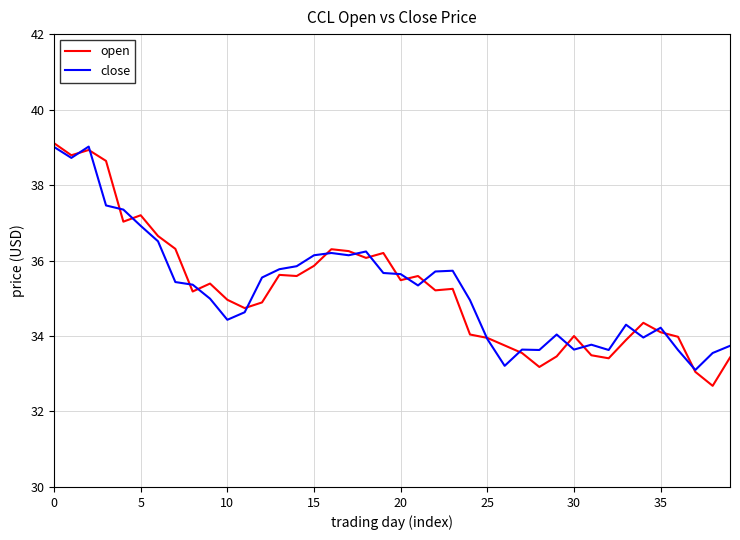

What is the lowest value of the open series?

32.7